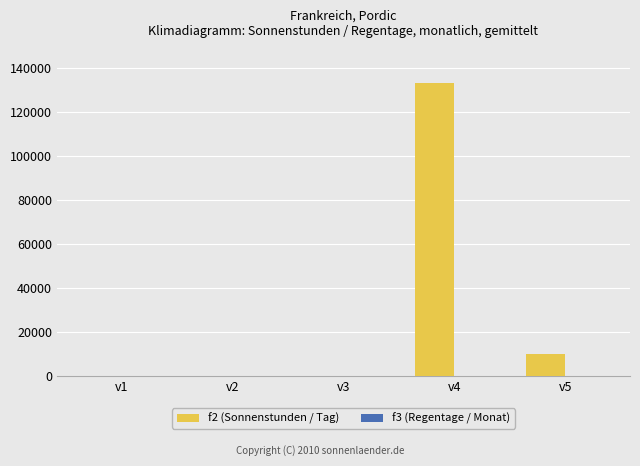

What is the greatest value displayed?

133000.0